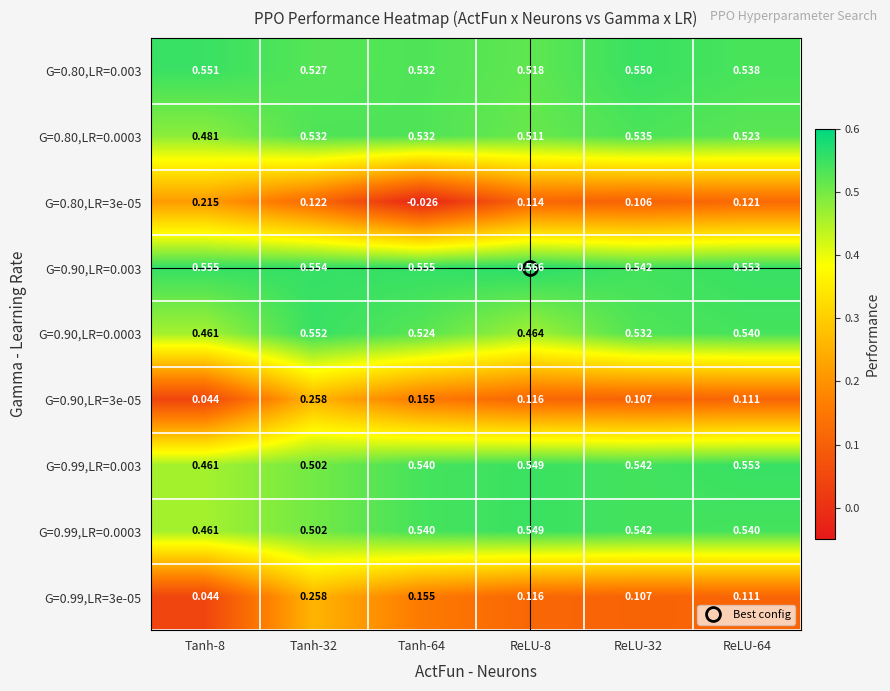

How many distinct data groups are displayed?

9